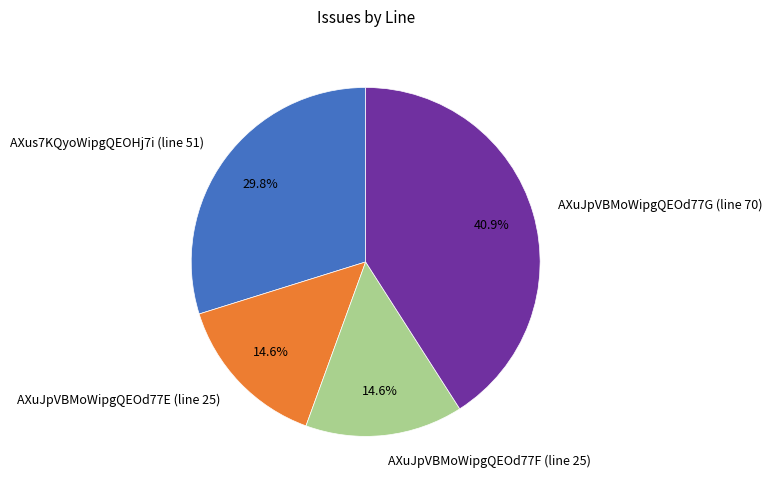

Is AXuJpVBMoWipgQEOd77E (line 25) the majority of the pie?

No